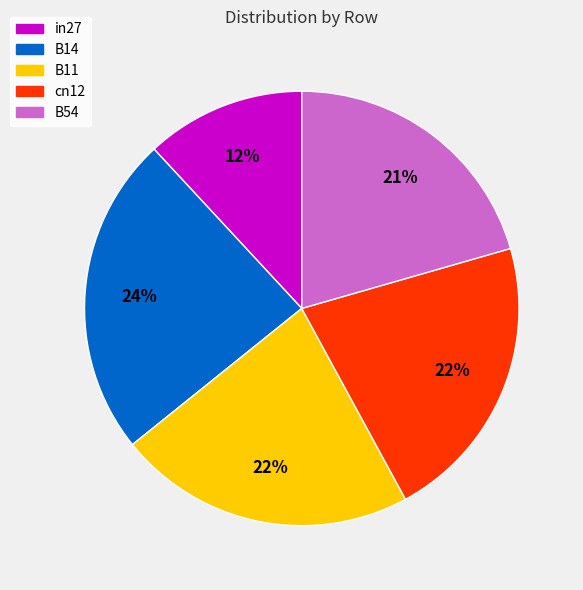

Count the number of slices in the pie.

5